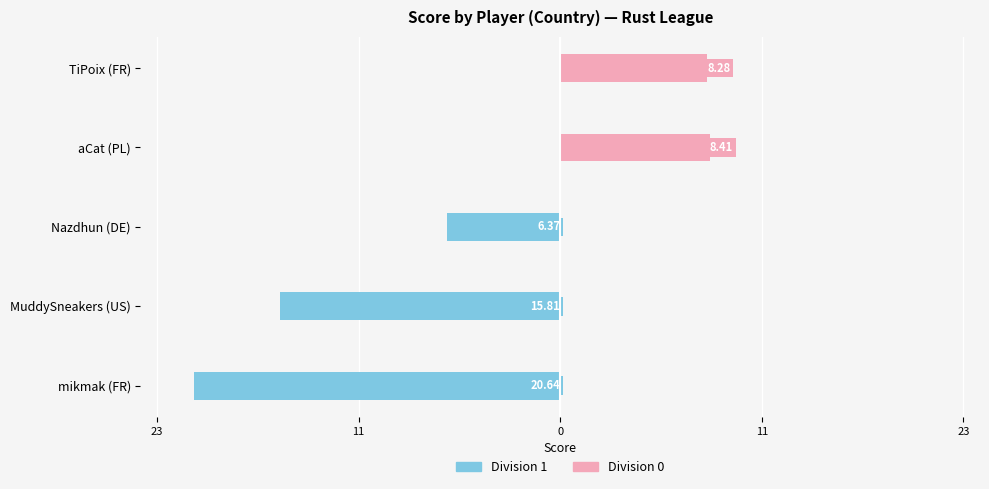

Reading left to right, what are all the values shown in this chart?

Division 1: -20.6	-15.8	-6.4	0.0	0.0
Division 0: 0.0	0.0	0.0	8.4	8.3